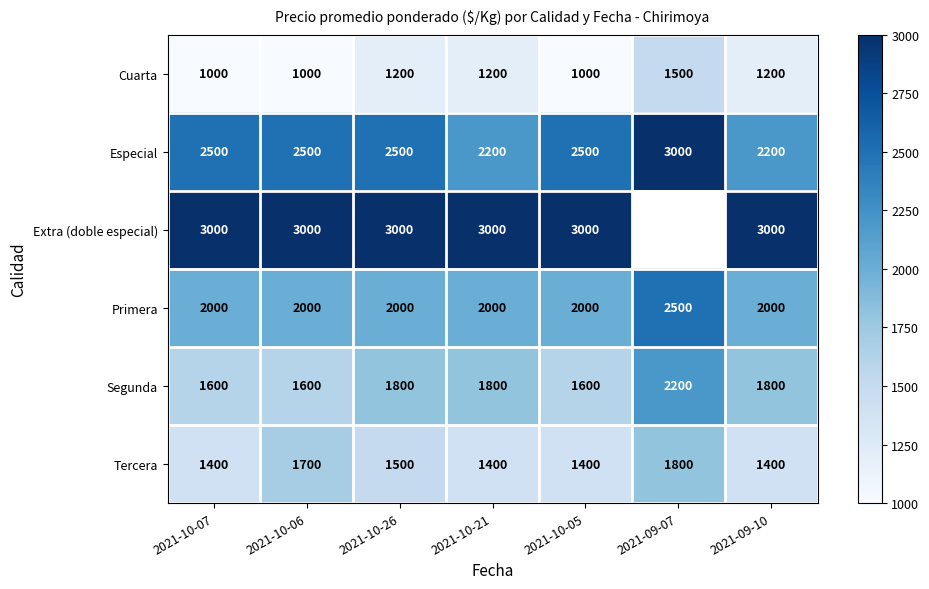

Which category has the highest value in the Segunda series?

2021-09-07